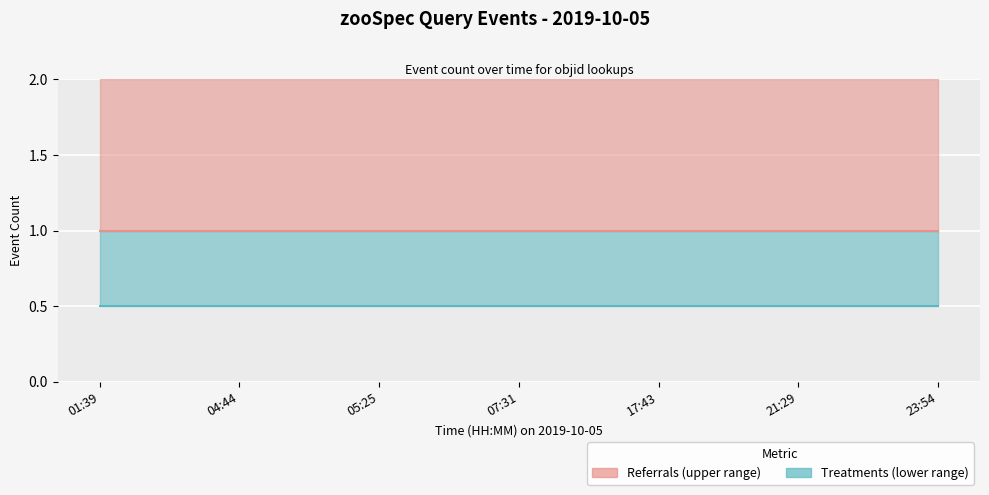

True or false: Event Count (lower) has a value of 0.3 at 23:54.

False